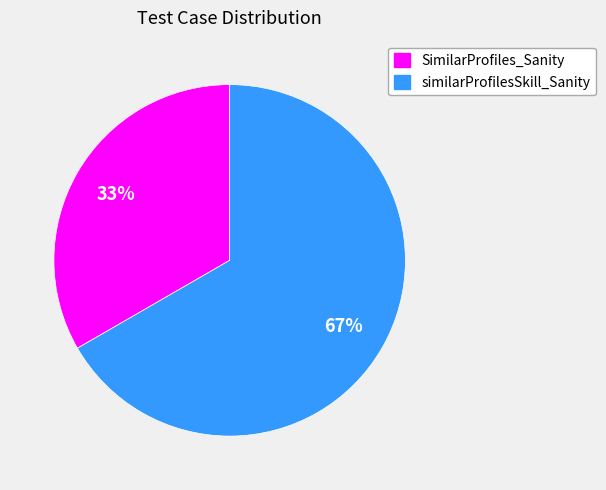

How many slices are in this pie chart?

2